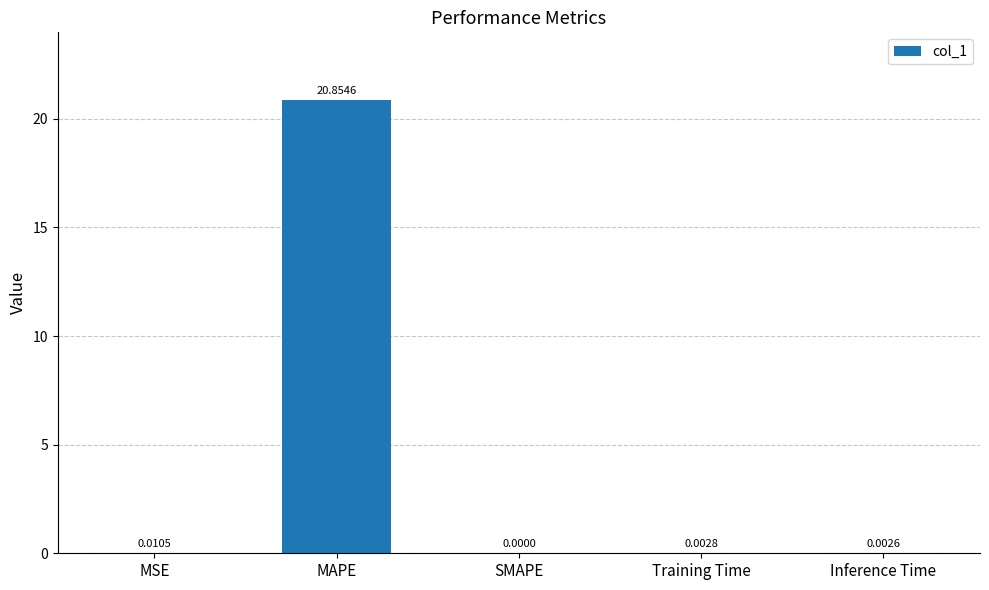

Is it true that the value at Training Time is 0.0?

True